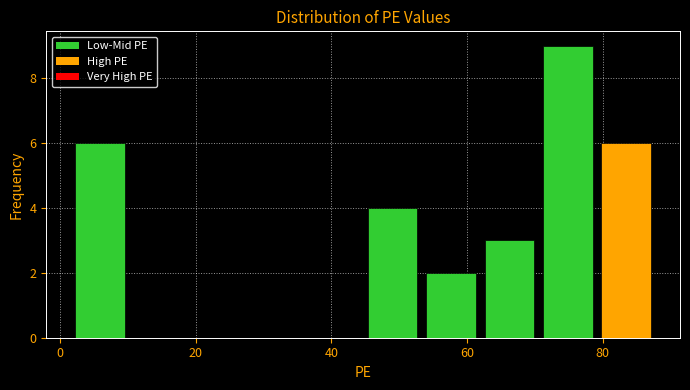

Reading left to right, list every bar in this chart as the range it spans on the x-axis followed by its height. Neither the bar edges nor the heights are printed on the chart, so give them approximately, as read against the axes.

2 to 10: 6
10 to 18: 0
18 to 28: 0
28 to 36: 0
36 to 44: 0
44 to 54: 4
54 to 62: 2
62 to 70: 3
70 to 80: 9
80 to 88: 6